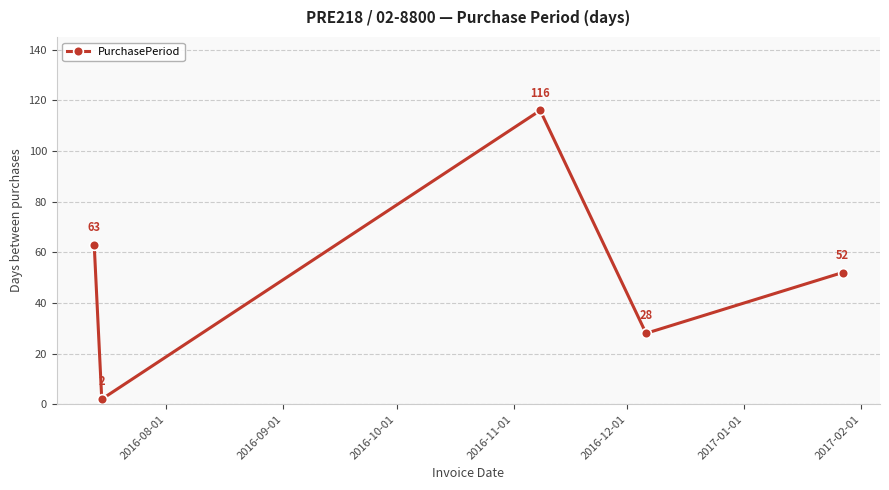

What is the maximum value shown in the chart?

116